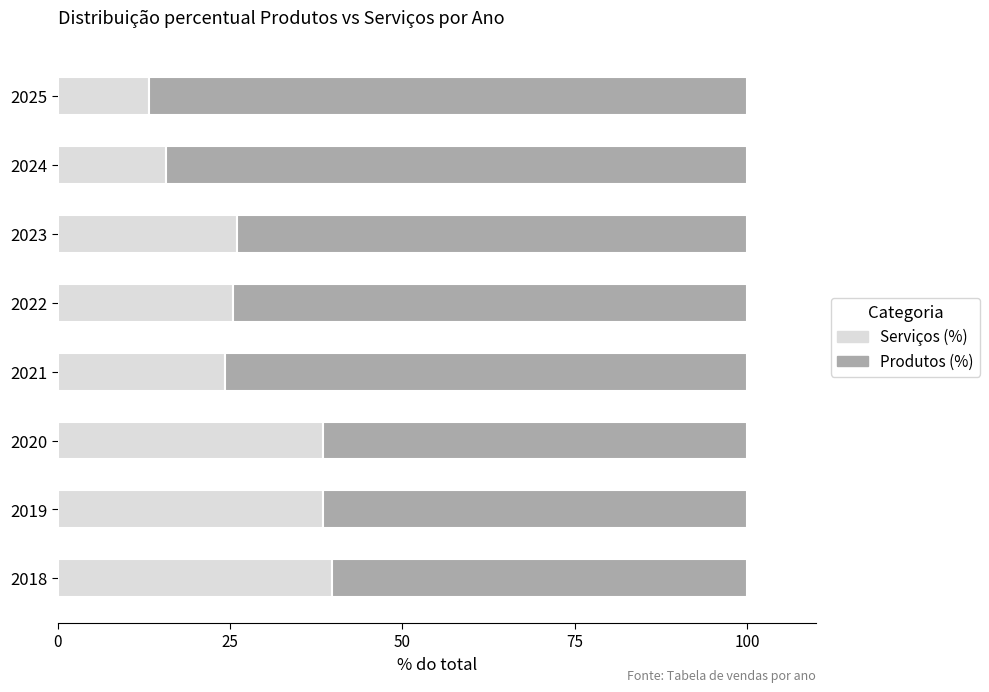

Read the Serviços (%) value at 2019.

38.4